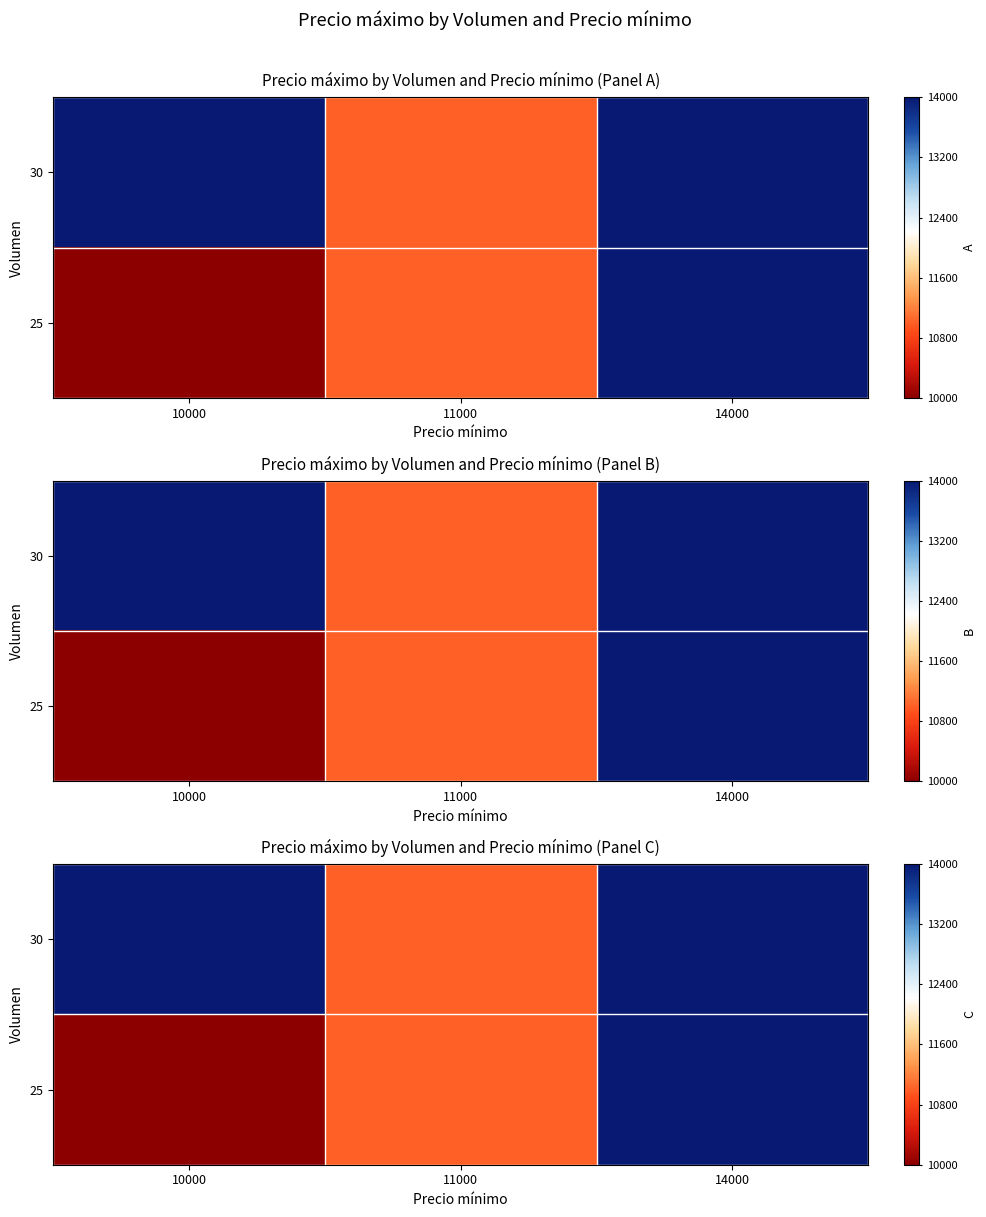

What is the maximum value shown in the chart?

14000